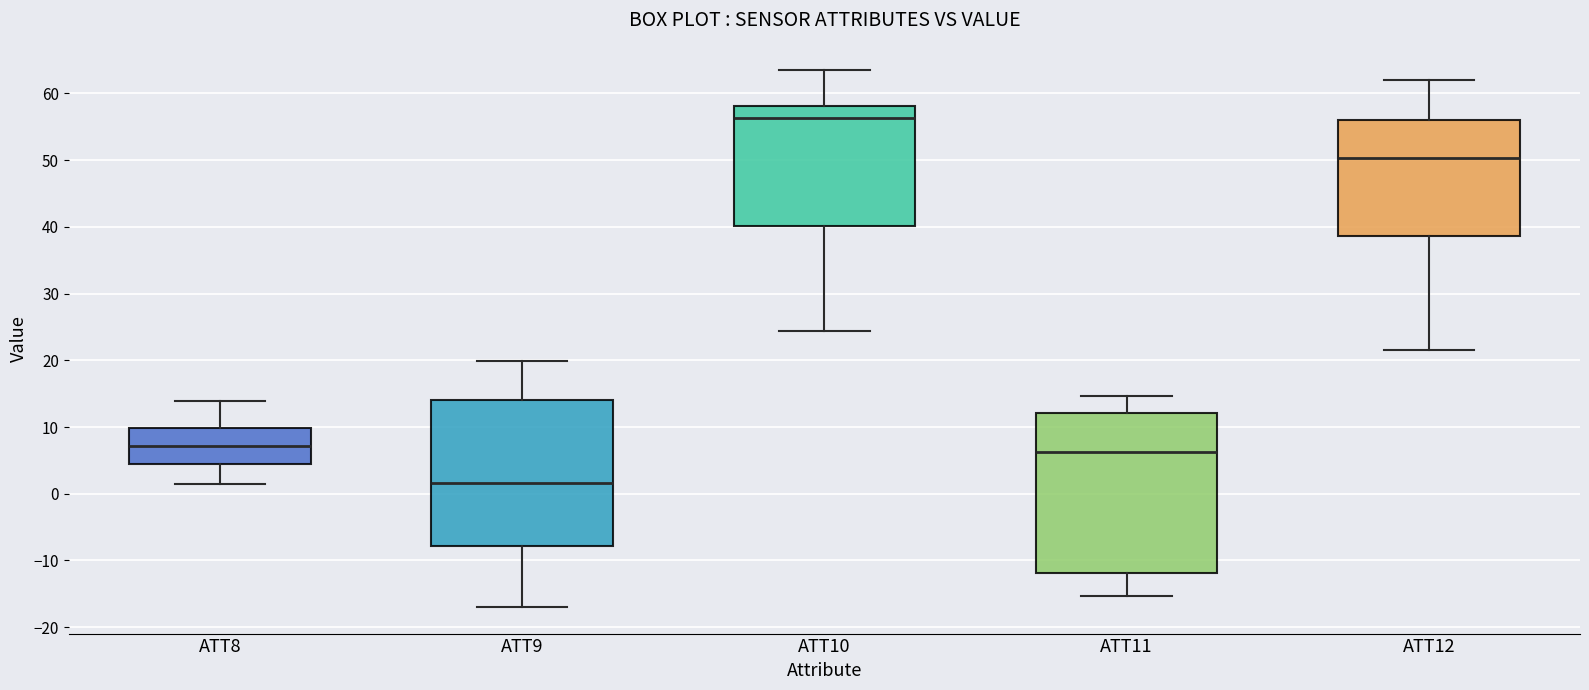

Which box has the lowest median line?

ATT9